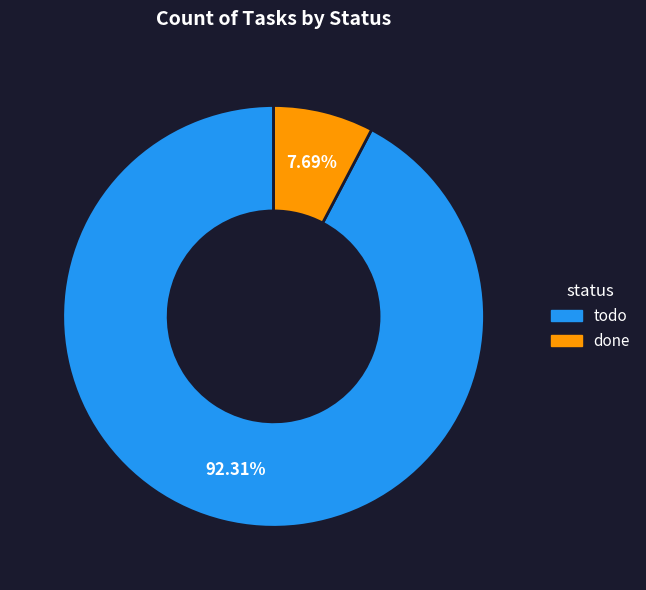

Count the number of slices in the pie.

2